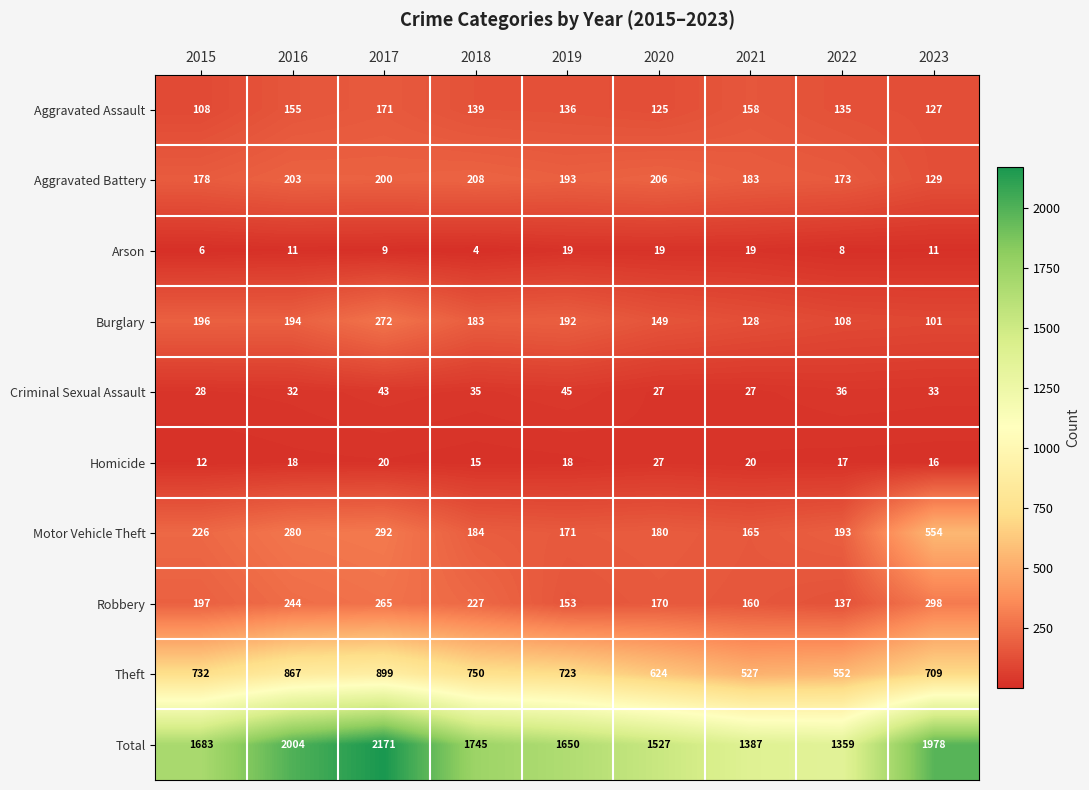

What is the total value across all series at 2019?

3300